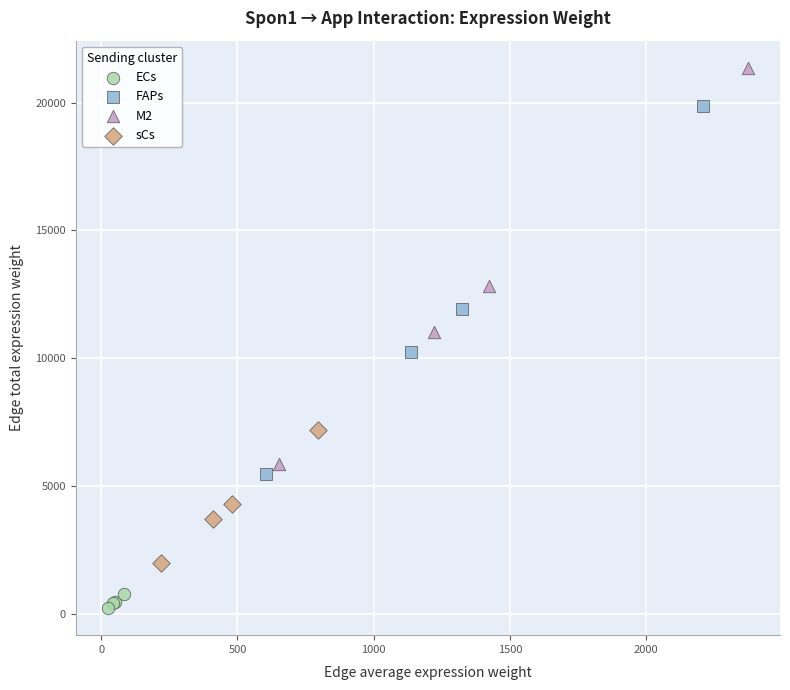

Which series has the widest spread of Y values?

M2